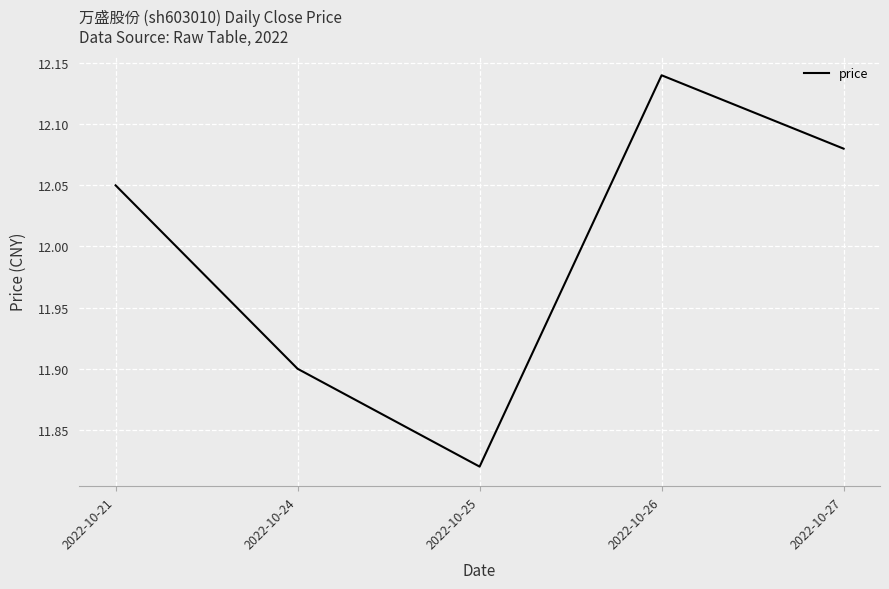

The chart shows a value of 16.7 at 2022-10-25. True or false?

False